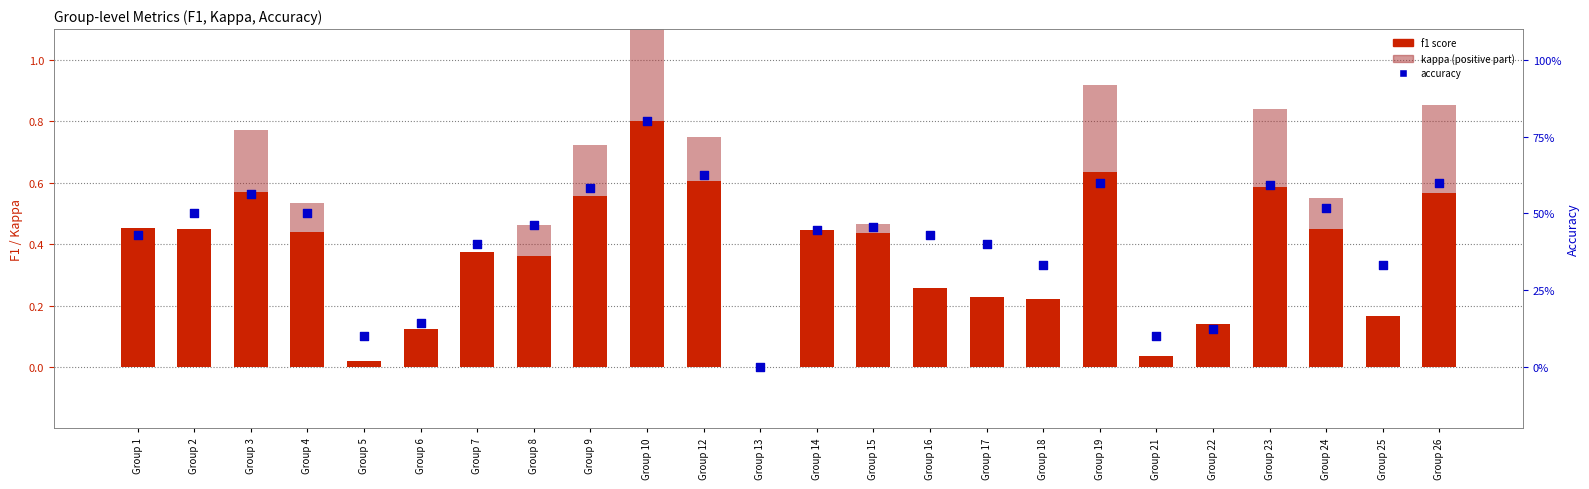

At which category is the sum across all series the highest?

Group 10